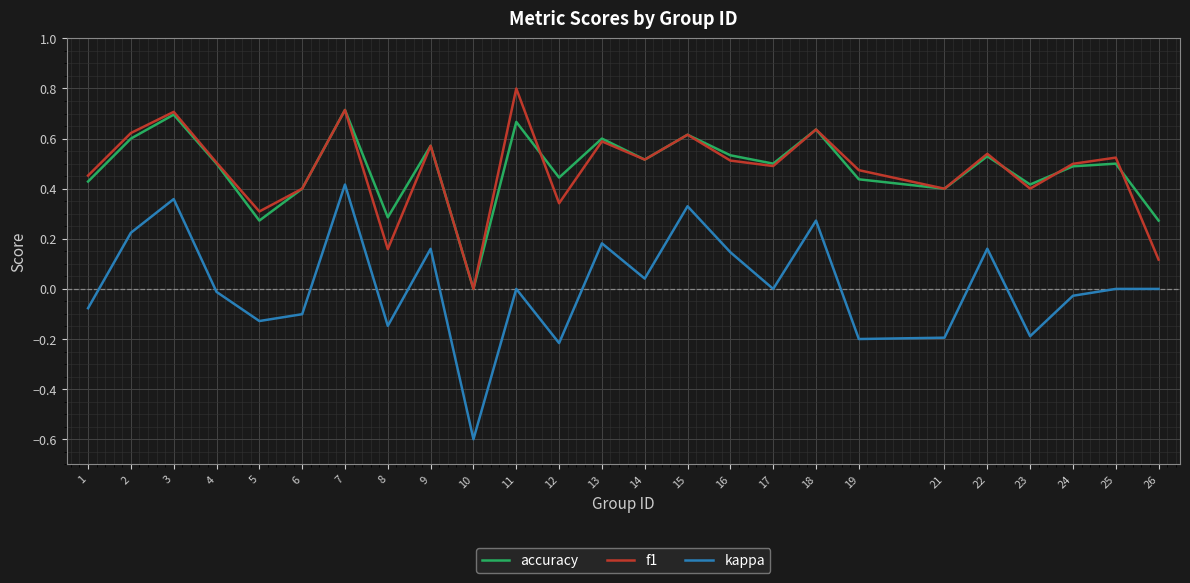

True or false: accuracy and kappa cross at least once.

False